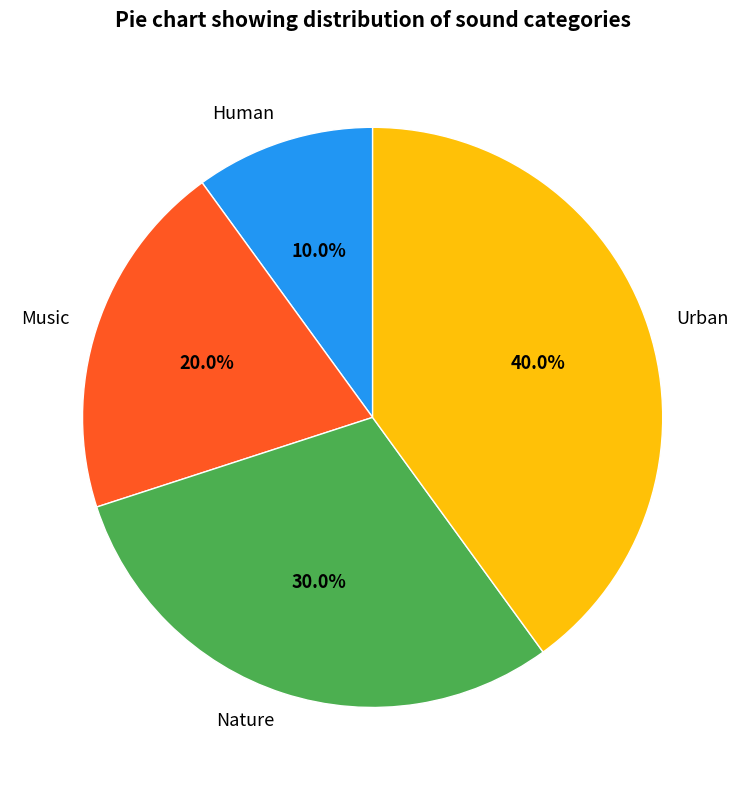

Combined, what portion of the pie is Music and Nature?

50.0%